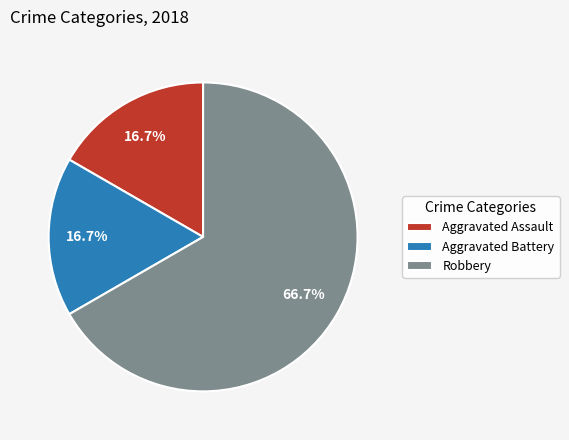

Approximately how many times larger is the value at Robbery compared to Aggravated Battery?

4.0